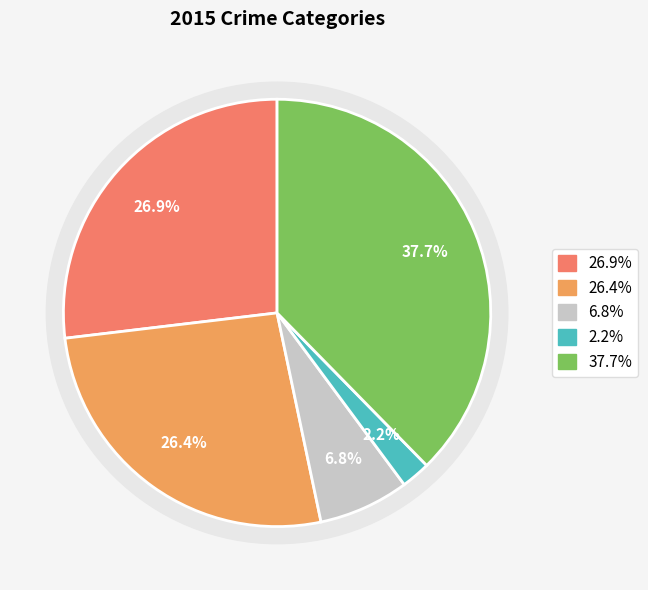

To the nearest percent, what portion does Aggravated Battery represent?

26%